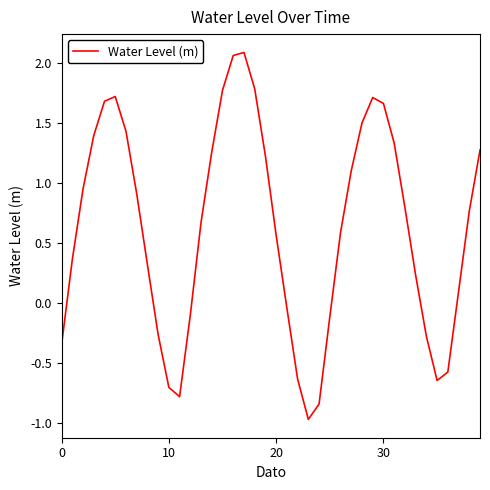

What is the sum of all values?

25.1